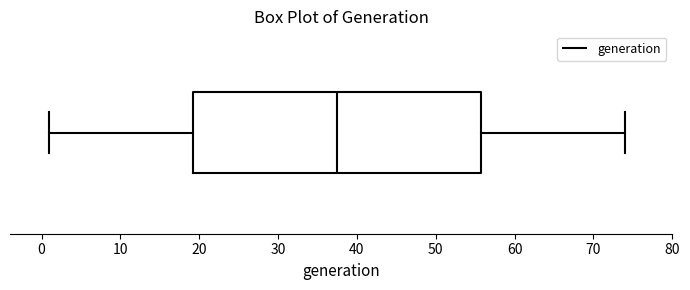

Transcribe this box plot: give where the median line is, the range the box spans, and where the two whiskers end, as read against the x-axis. The values are not printed on the chart, so give them approximately, as read against the axis.

median 38, box 19 to 56, whiskers 1 to 74